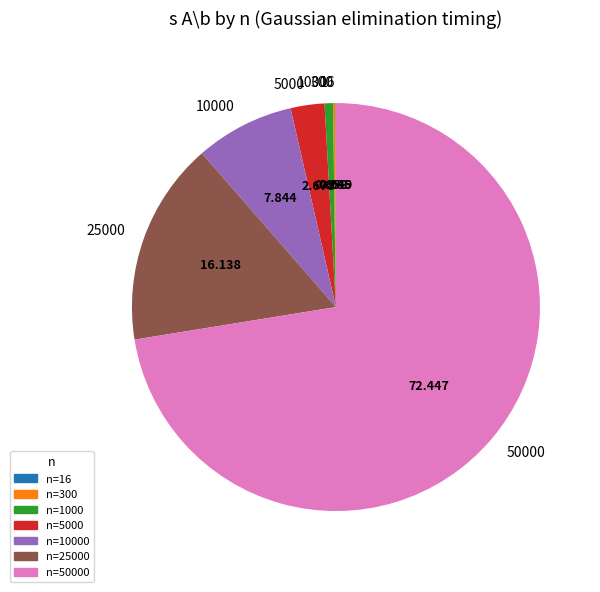

Does any single category account for the majority?

Yes